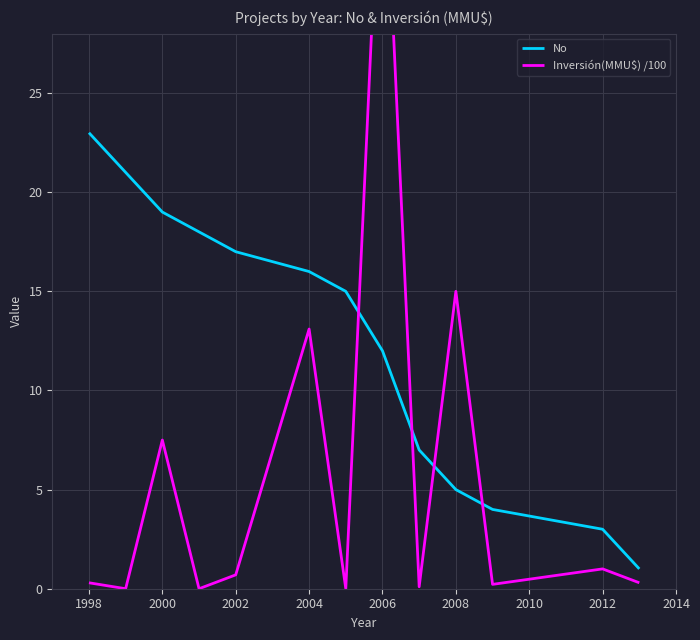

Which category has the highest value in the No series?

1998